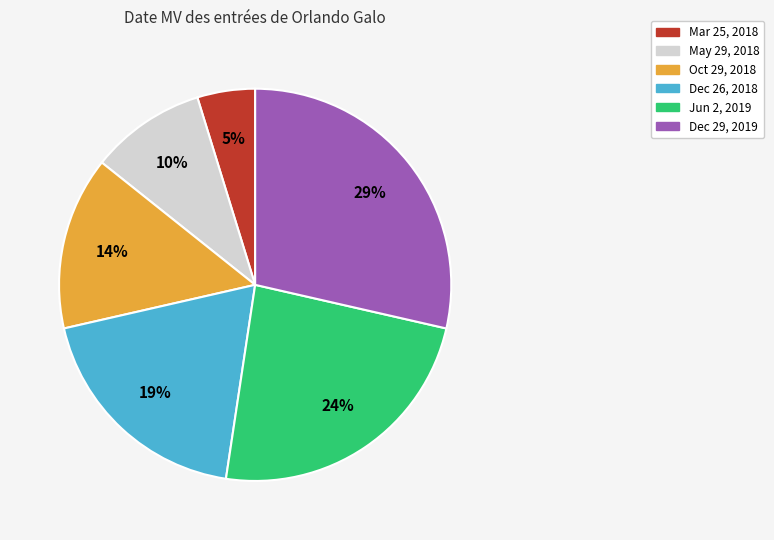

True or false: Oct 29, 2018 accounts for 14% of the total.

True